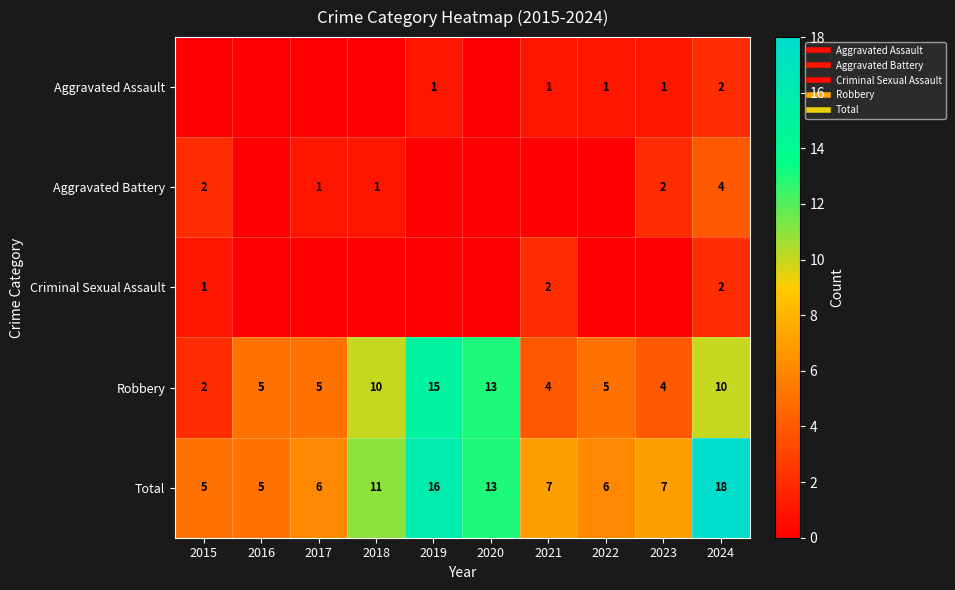

What is the difference between the highest and lowest values at 2022?

6